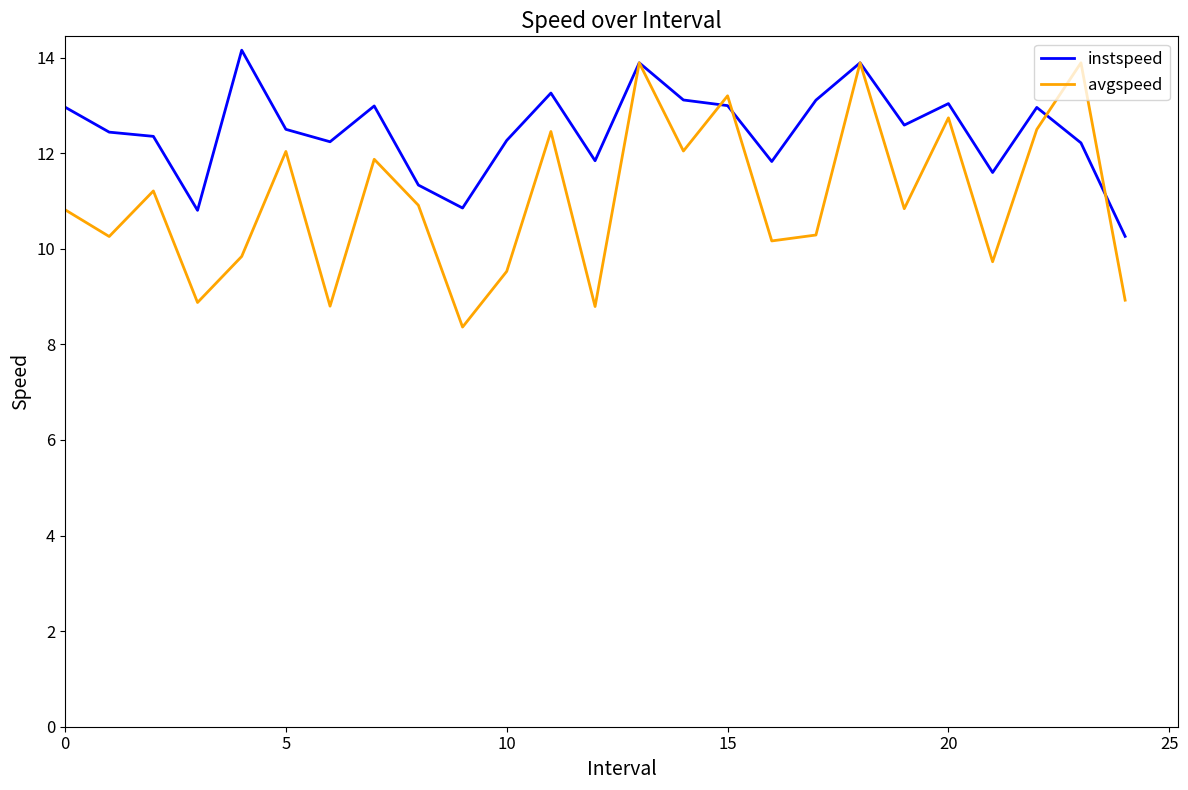

Rank the series by their average value, from lowest to highest.

avgspeed, instspeed